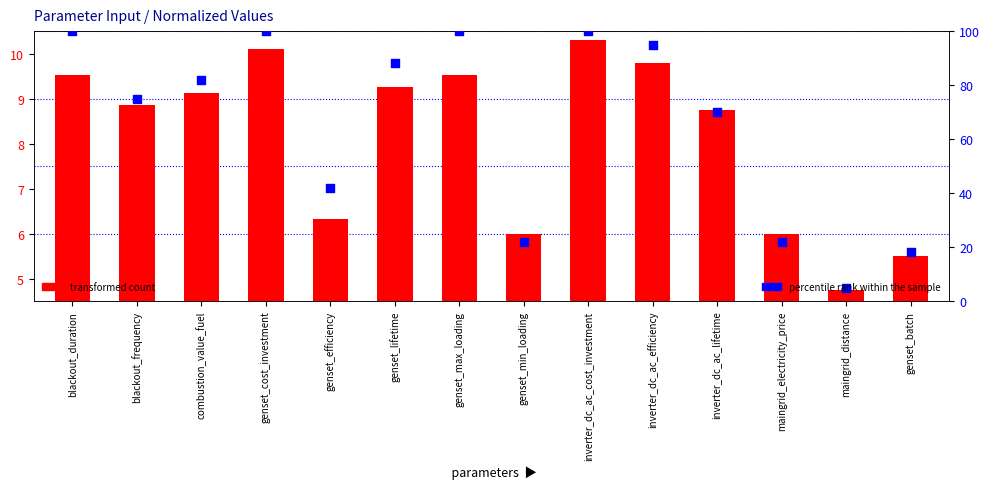

At which category is the sum across all series the highest?

inverter_dc_ac_cost_investment